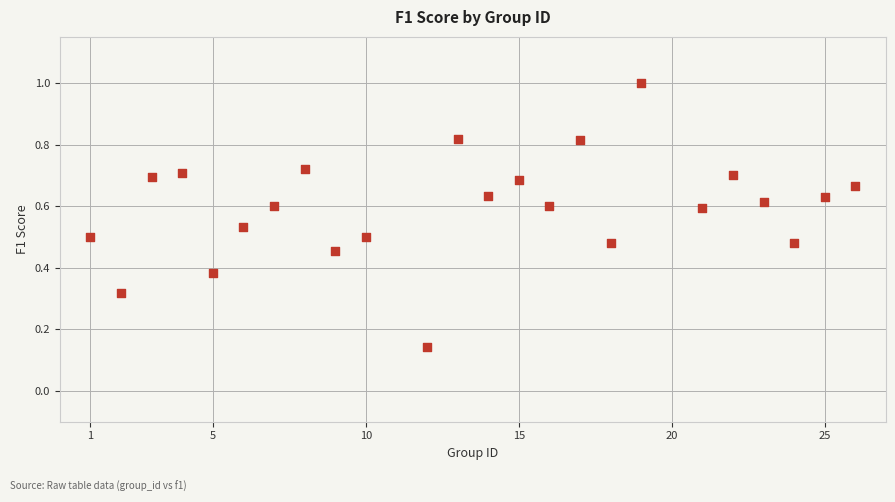

What is the range of X values (max minus min)?

25.0